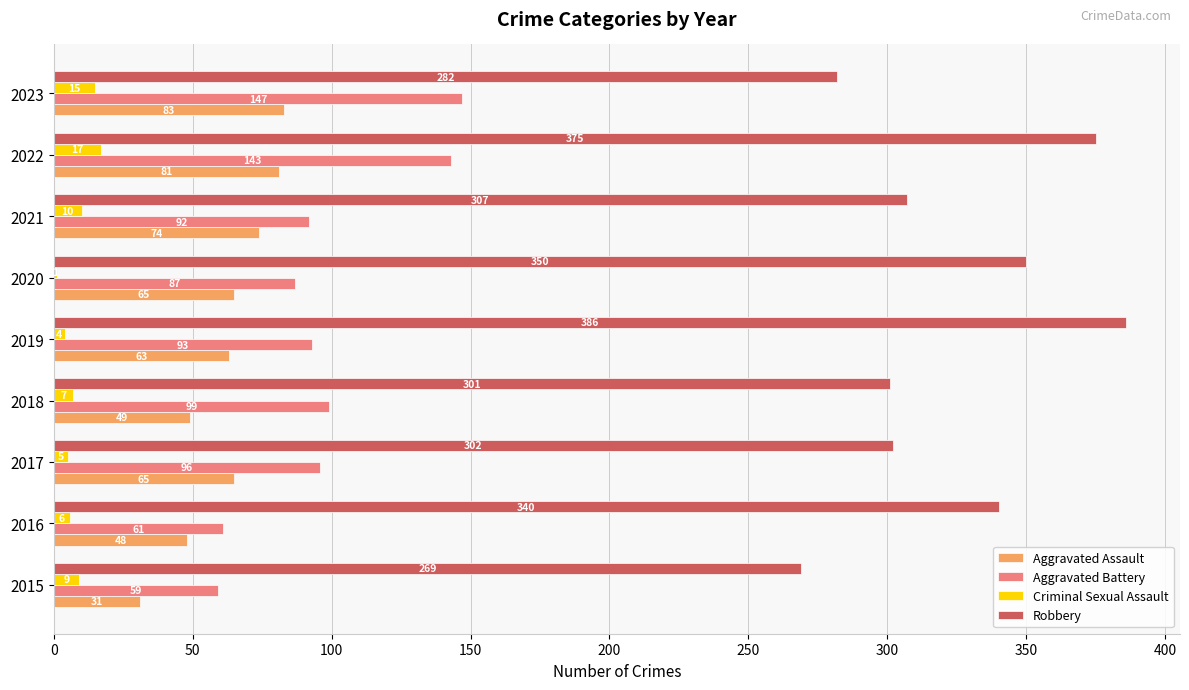

Which series changed the most between 2015 and 2016?

Robbery